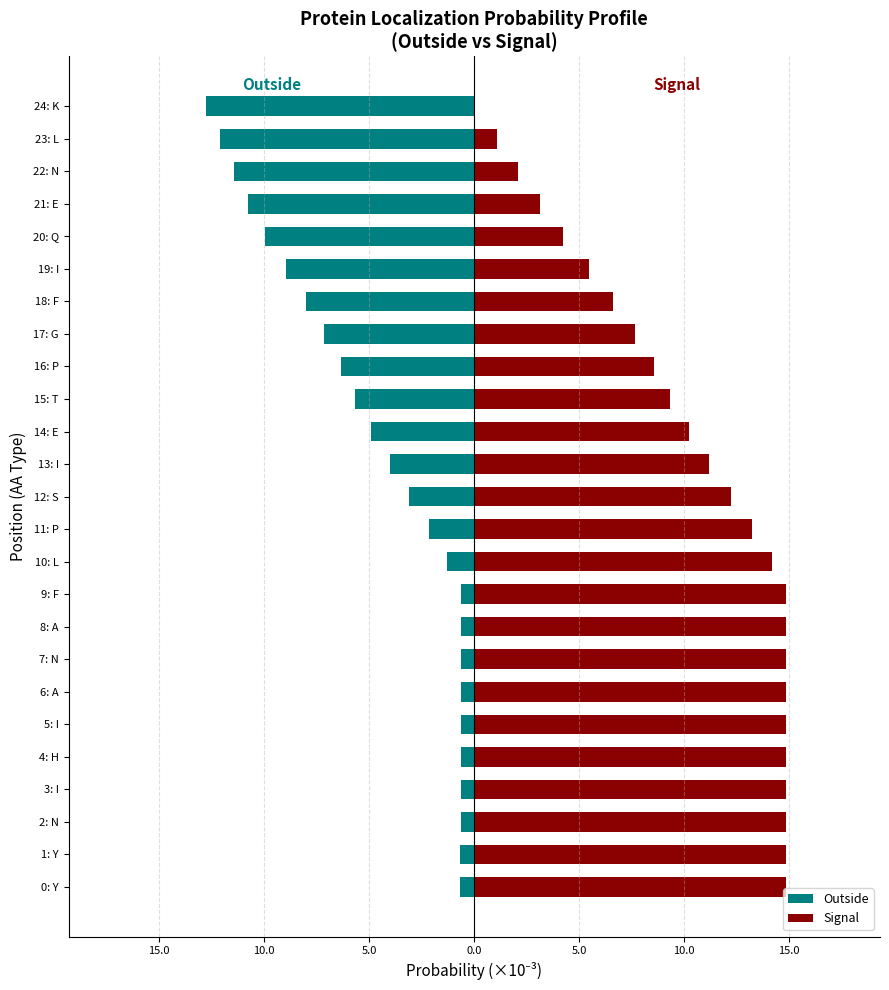

Reading right to left, list all the values displayed in this chart.

Outside: -12.8	-12.1	-11.5	-10.8	-10.0	-9.0	-8.0	-7.2	-6.4	-5.7	-4.9	-4.0	-3.1	-2.1	-1.3	-0.6	-0.6	-0.6	-0.6	-0.6	-0.6	-0.6	-0.7	-0.7	-0.7
Signal: 0.0	1.1	2.1	3.1	4.2	5.5	6.6	7.7	8.6	9.3	10.2	11.2	12.2	13.2	14.2	14.9	14.9	14.9	14.9	14.9	14.9	14.9	14.9	14.9	14.9